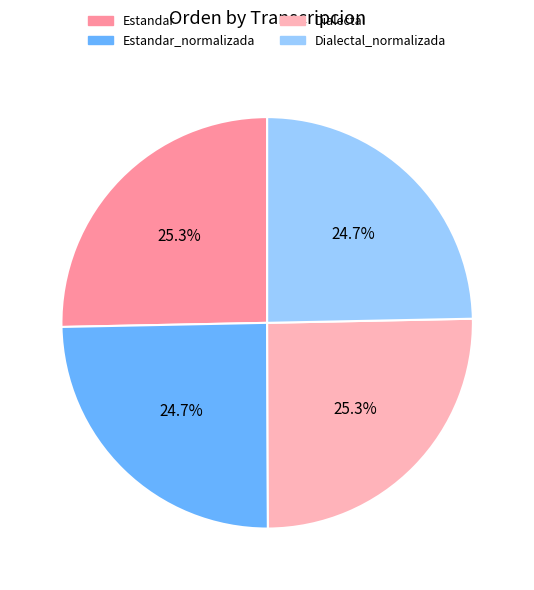

What portion of the pie excludes Dialectal?

74.7%